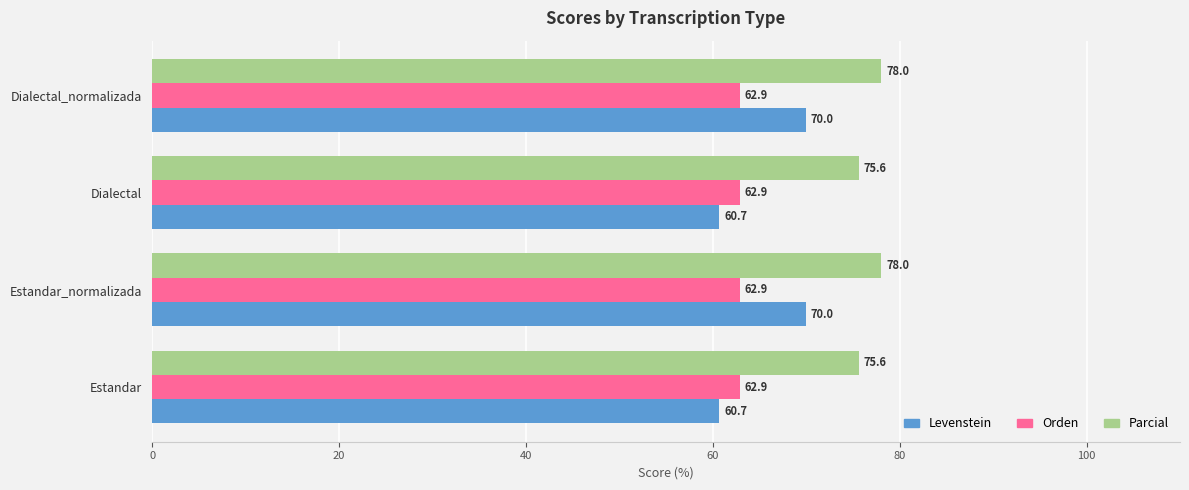

What value does the Parcial series have at Dialectal?

75.6